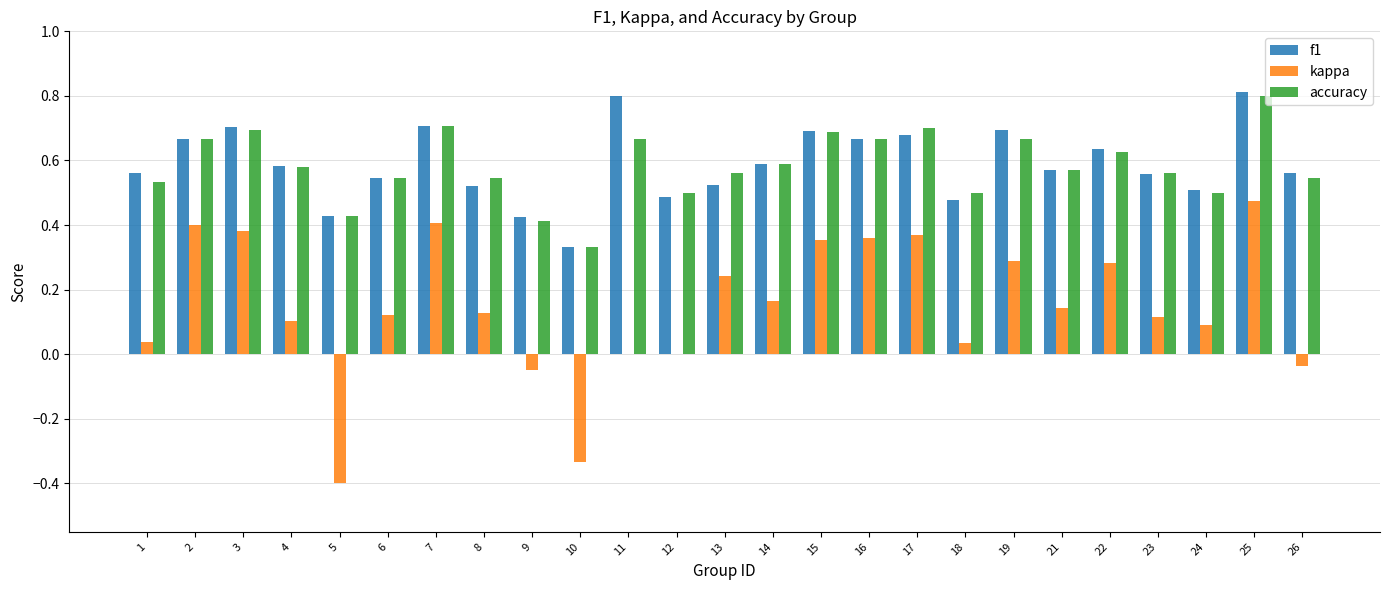

Is the value of f1 at 5 greater than the value of accuracy at 13?

No